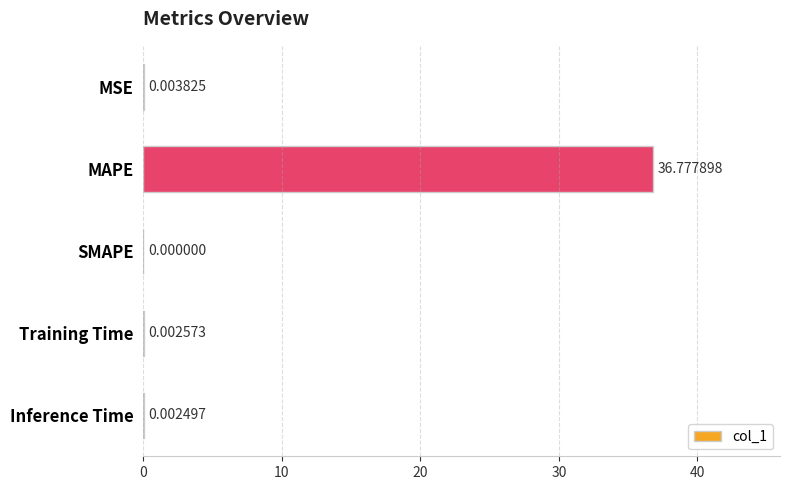

Which has a higher value, MAPE or Training Time?

MAPE